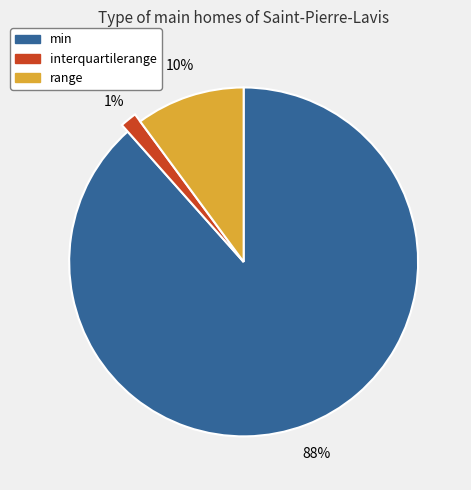

What is the smallest slice in the pie chart?

interquartilerange